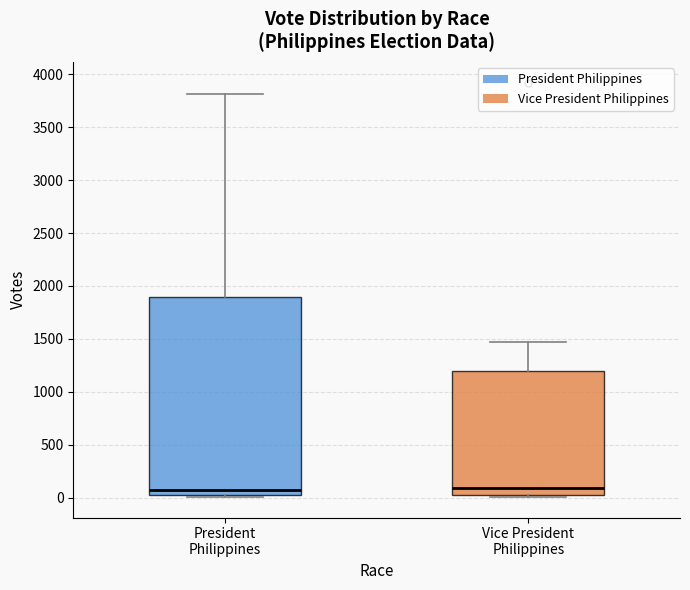

Comparing the boxes themselves (not the whiskers), which one is the tallest?

President Philippines